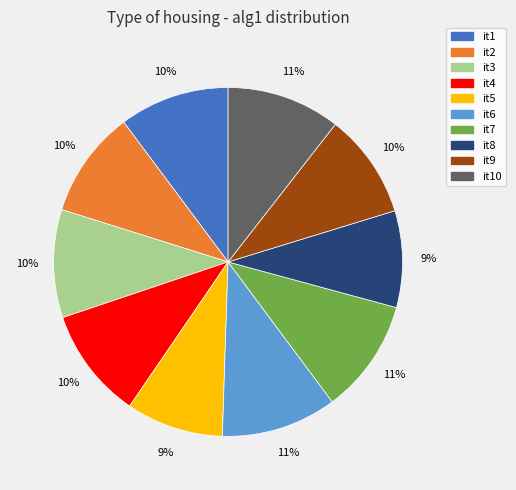

True or false: it3 accounts for 10% of the total.

True